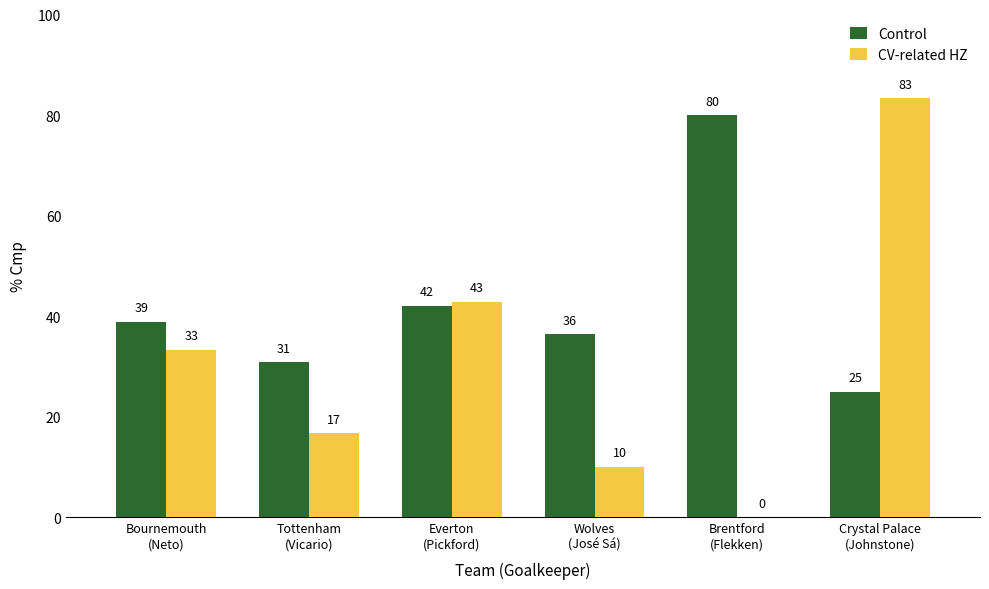

What is the sum of the CV-related HZ values at Bournemouth
(Neto) and Brentford
(Flekken)?

33.3